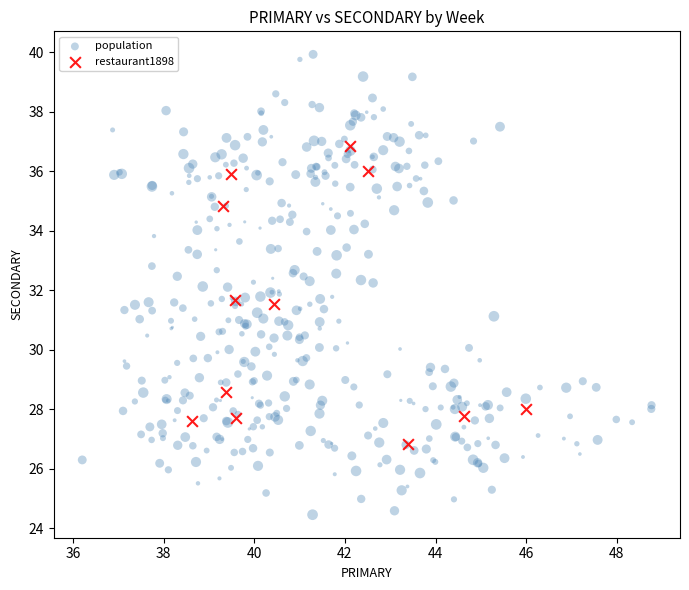

Which series reaches the minimum Y coordinate?

population